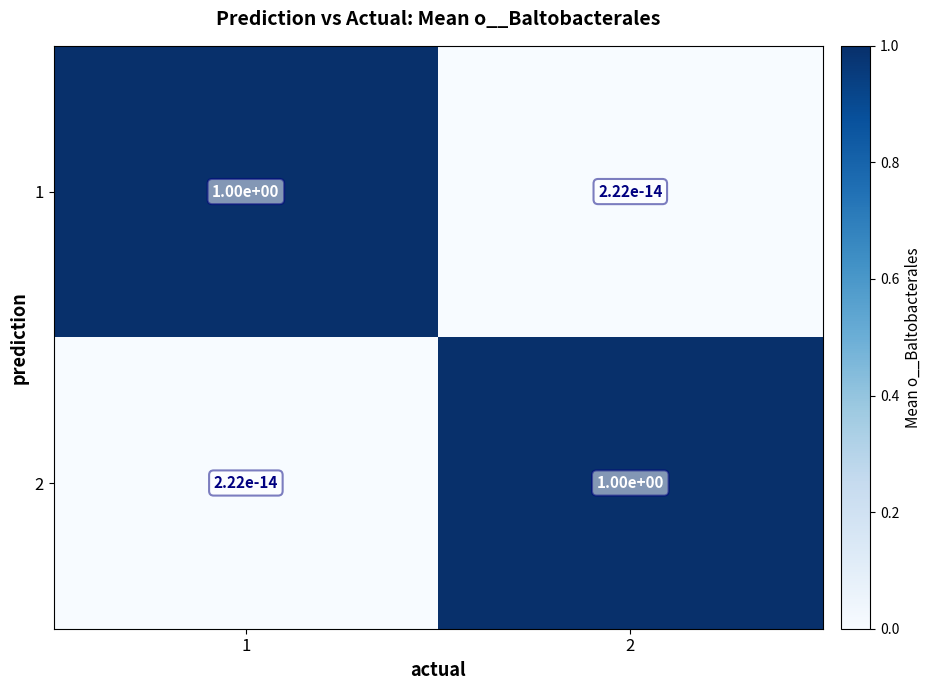

What is the maximum value shown in the chart?

1.0